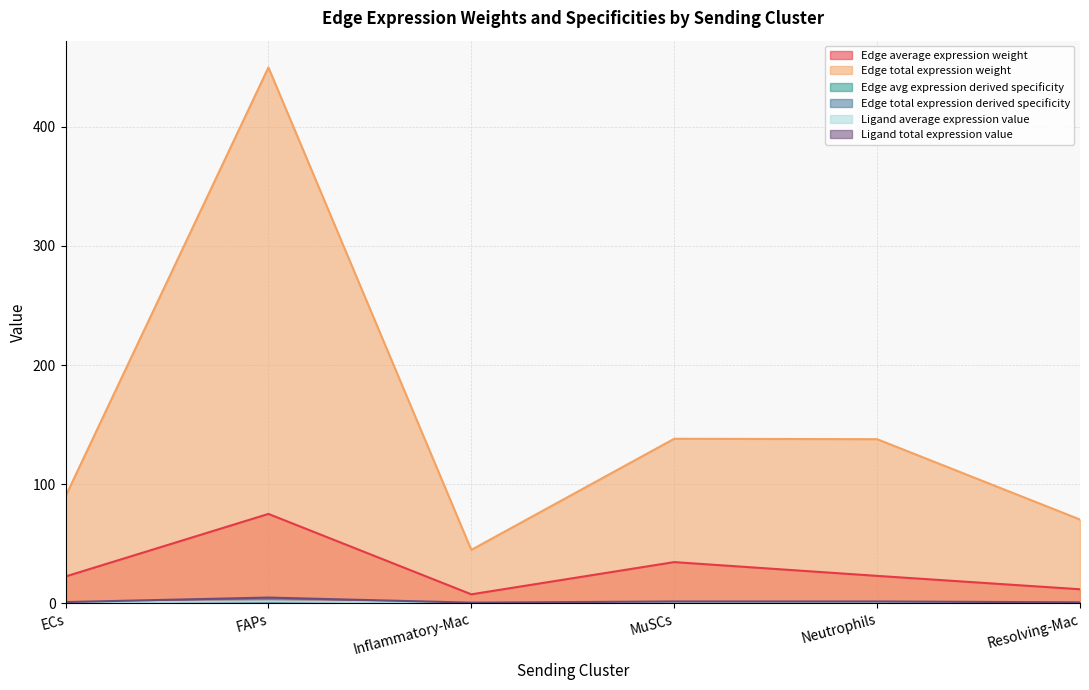

True or false: Ligand total expression value and Edge total expression weight intersect in this chart.

False